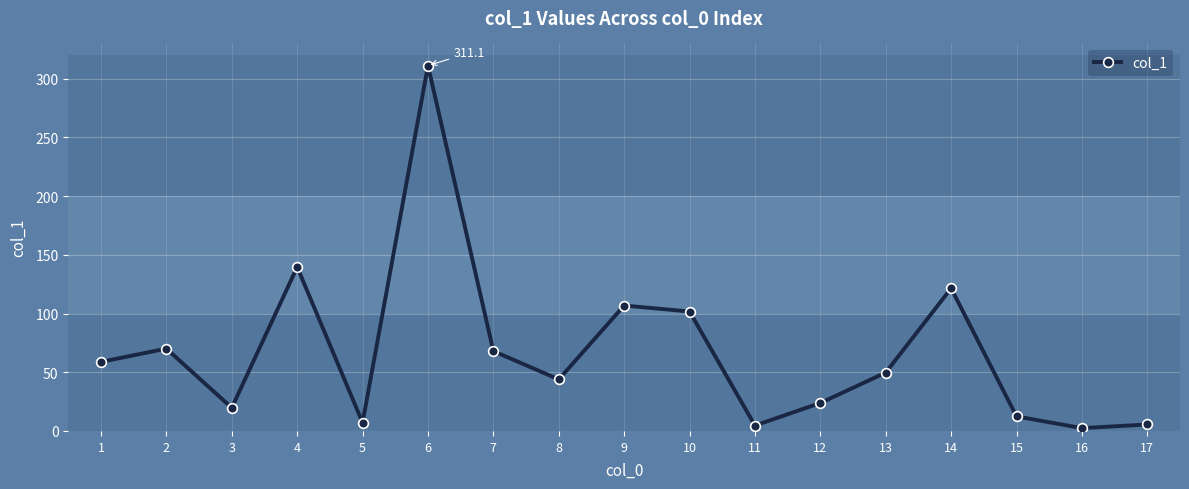

How many points are lower than both their immediate neighbors (excluding endpoints)?

5